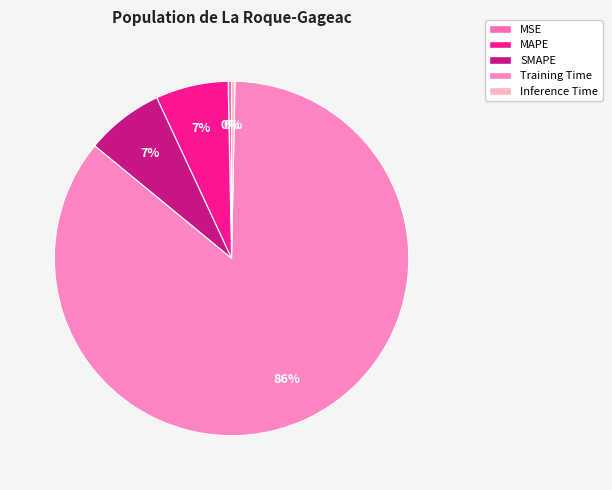

To the nearest percent, what is the combined percentage of Inference Time and SMAPE?

7%